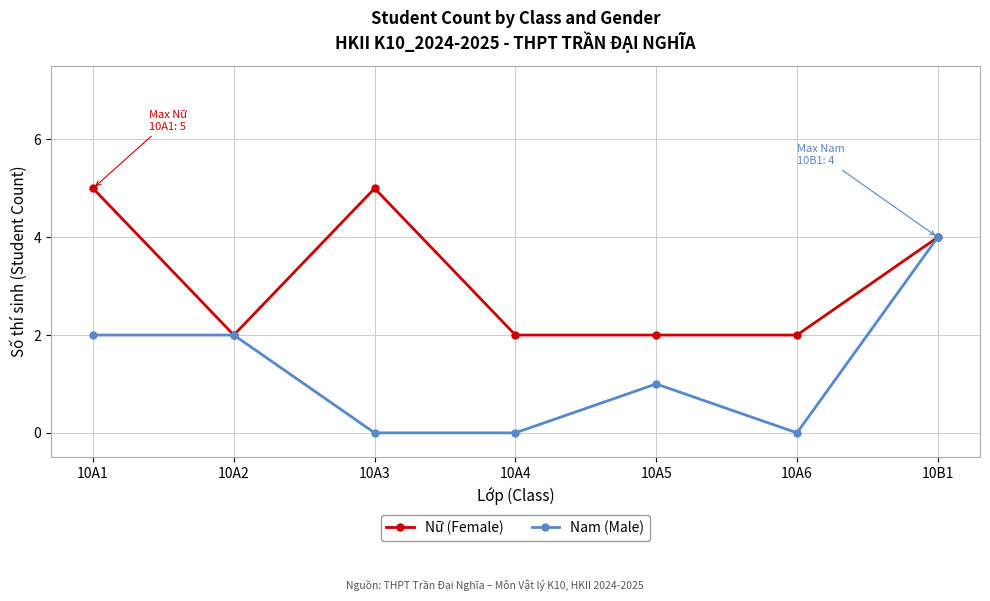

Reading left to right, what are all the values shown in this chart?

Nữ (Female): 5	2	5	2	2	2	4
Nam (Male): 2	2	0	0	1	0	4